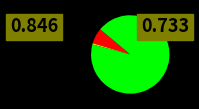

Does any single category account for the majority?

Yes